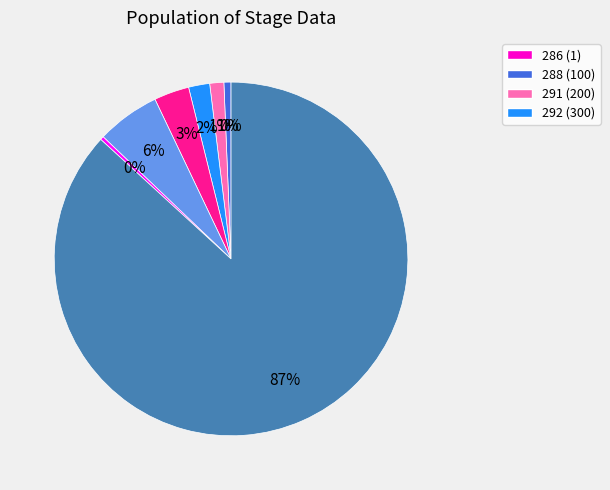

To the nearest percent, what is the difference between the largest and smallest slice percentages?

87%